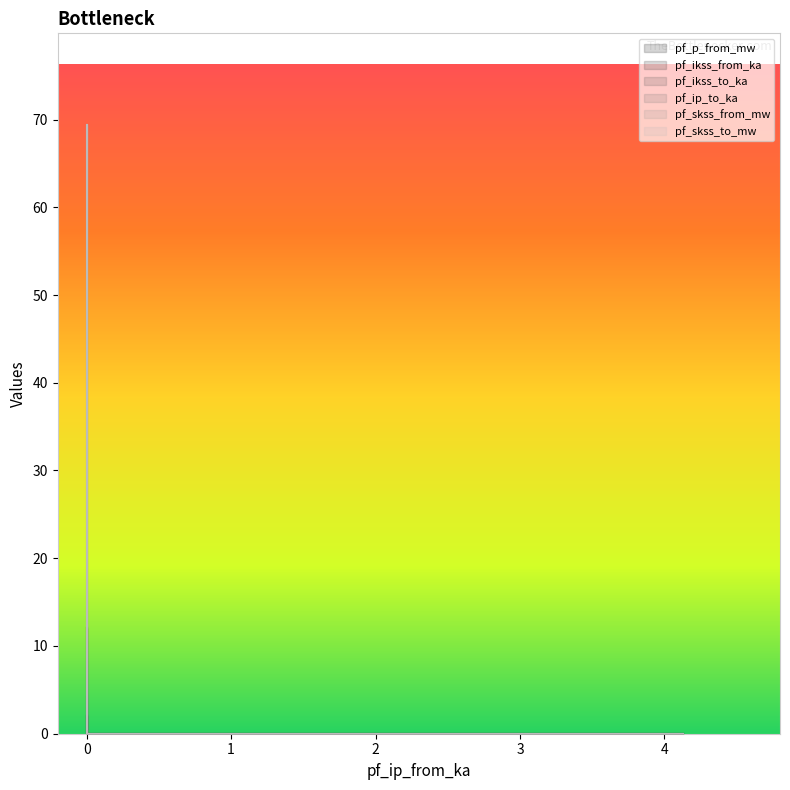

What is the sum of all pf_skss_to_mw values?

69.4